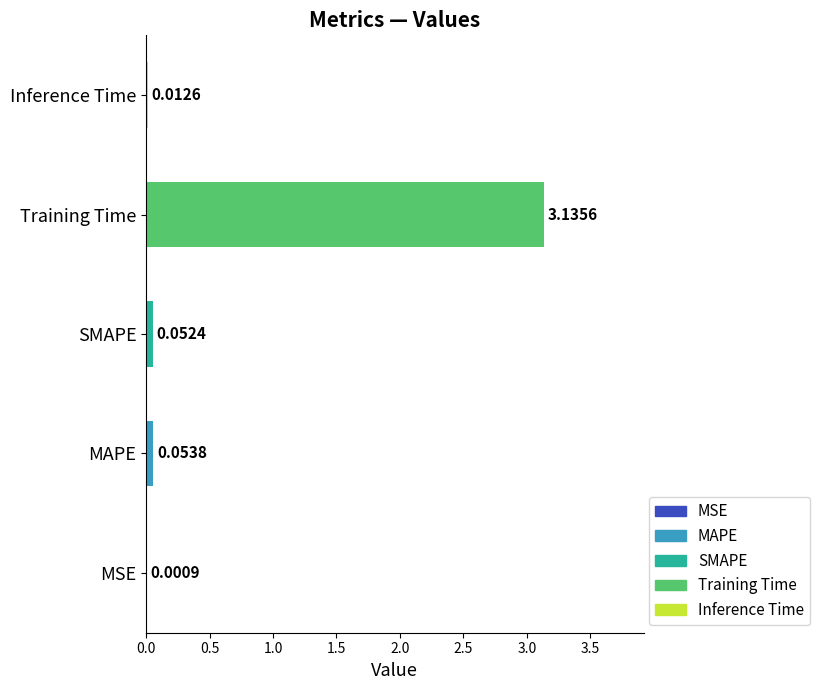

Between Training Time and SMAPE, which is larger?

Training Time